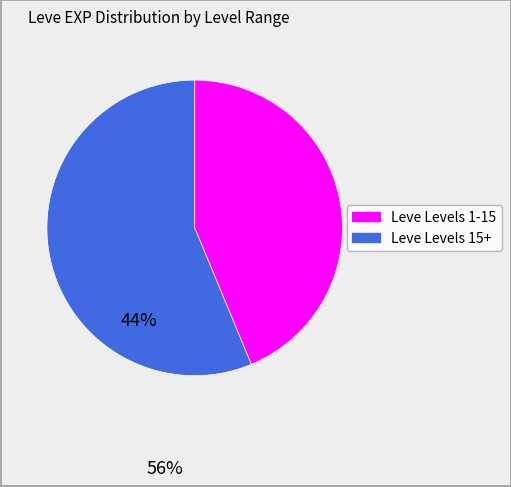

Is there any slice that represents more than half of the pie?

Yes